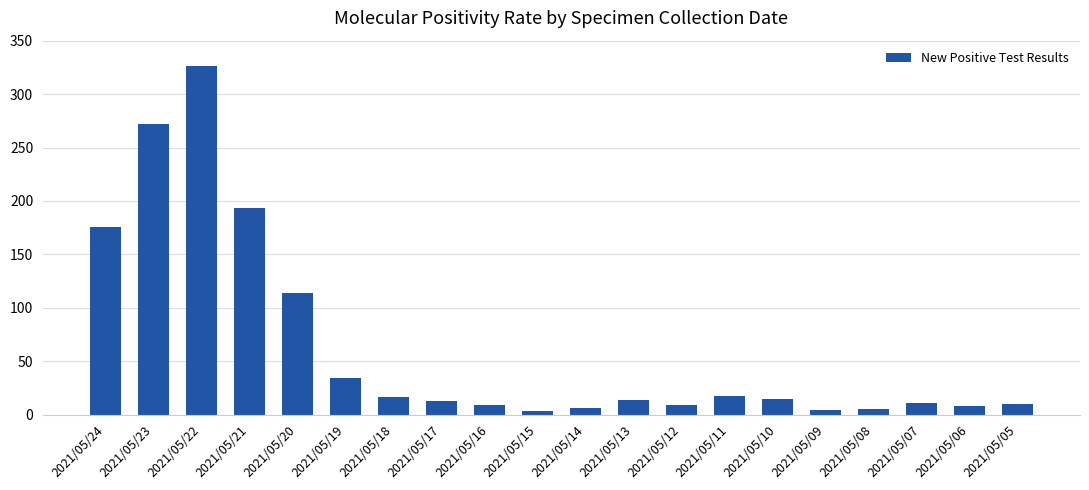

What is the change in value from 2021/05/23 to 2021/05/10?

-257